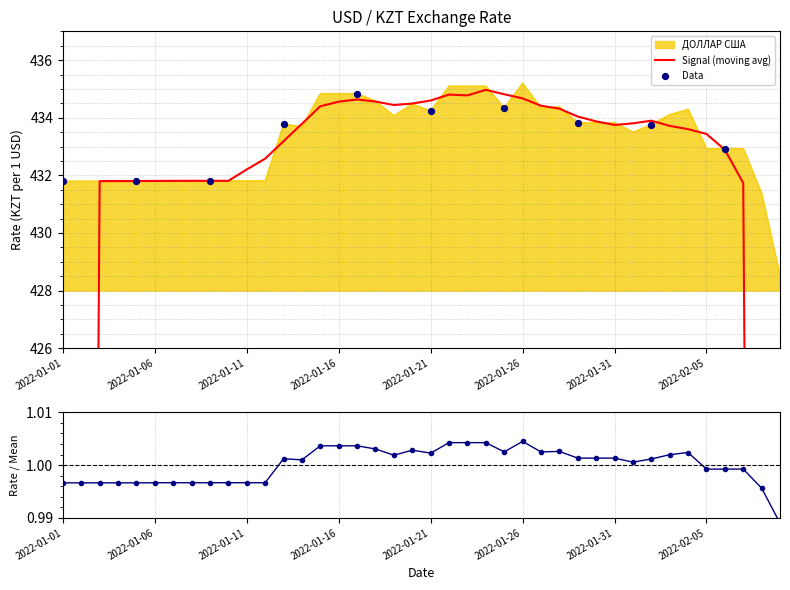

Which has a higher value, 2022-01-17 or 2022-01-23?

2022-01-23